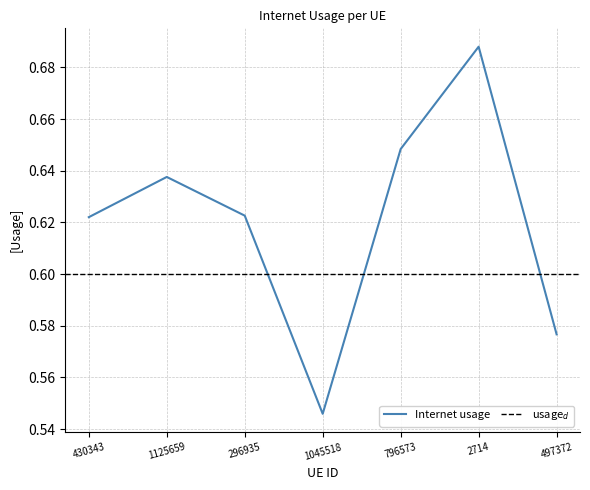

Count the values in the range 0 to 1.

7